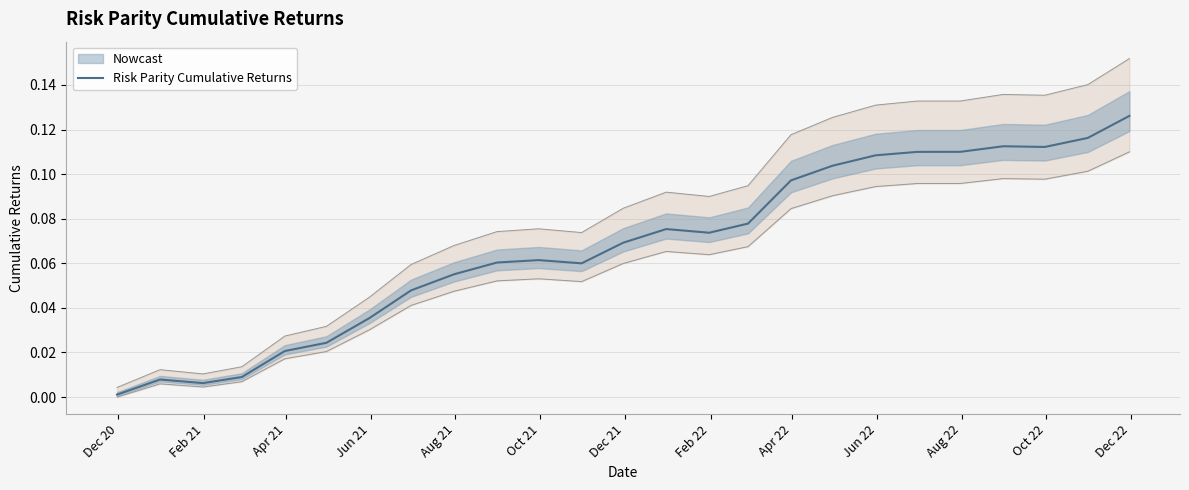

What is the value of the 20th point from the left?

0.1